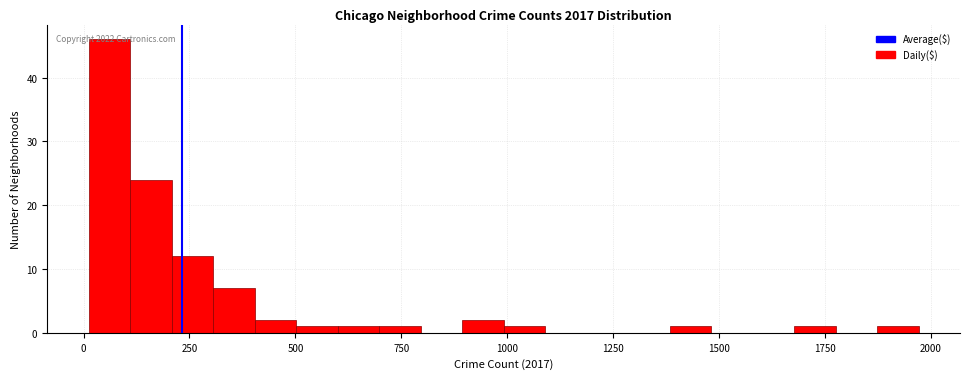

Read against the x-axis, roughly where is the centre of the tallest bar?

50